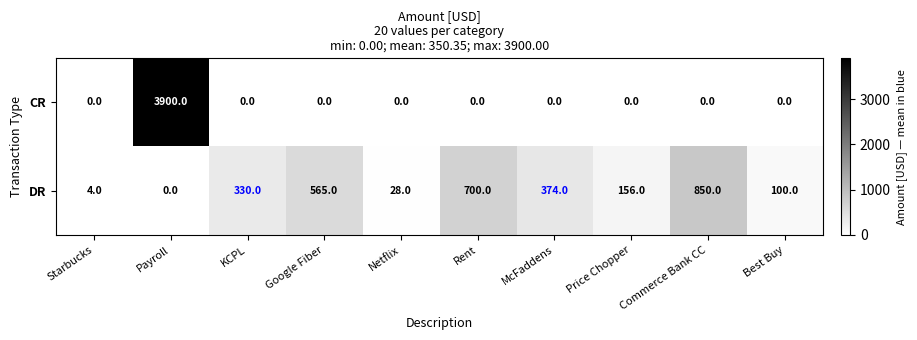

The CR series shows 0 at Best Buy. True or false?

True